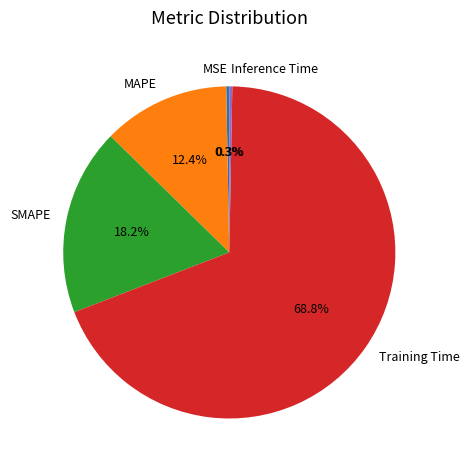

Is Training Time the majority of the pie?

Yes